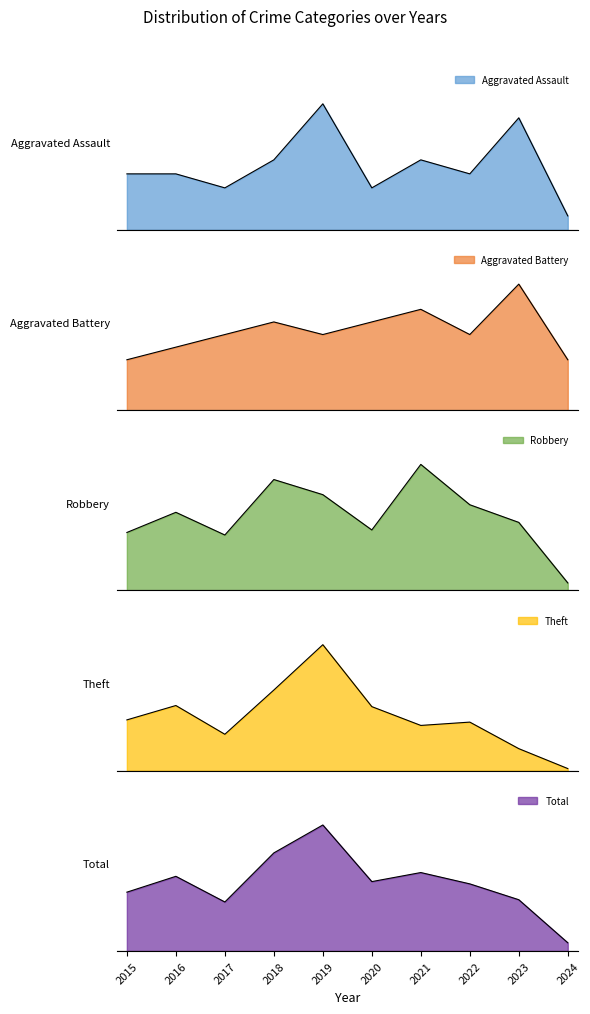

At which label does Robbery first exceed 31?

2018